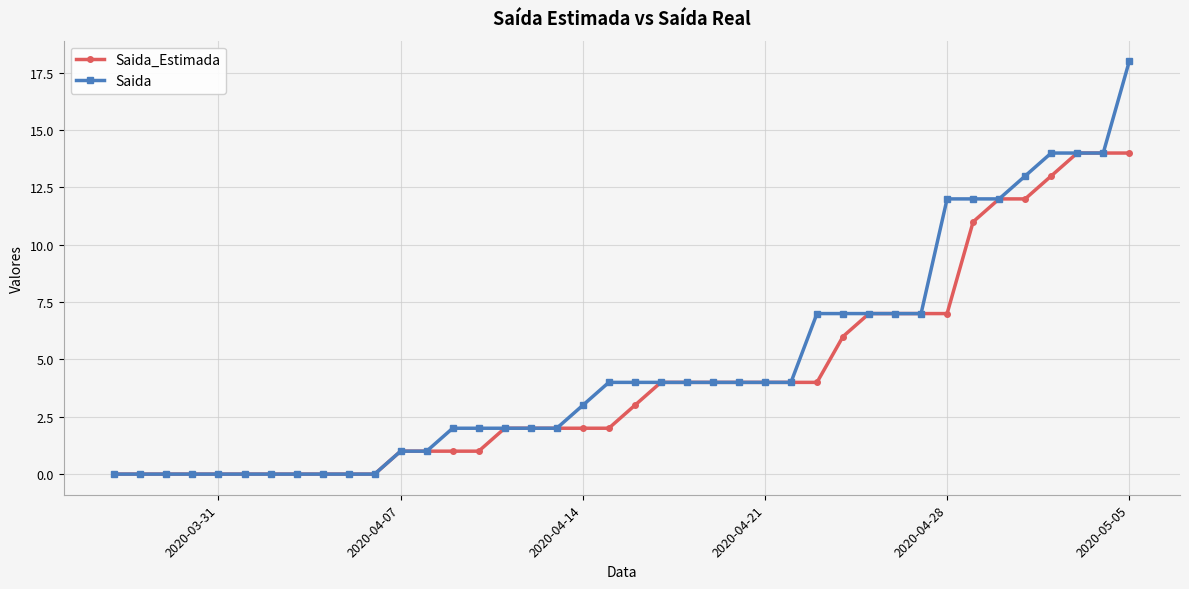

Which series has the largest range (max minus min)?

Saida